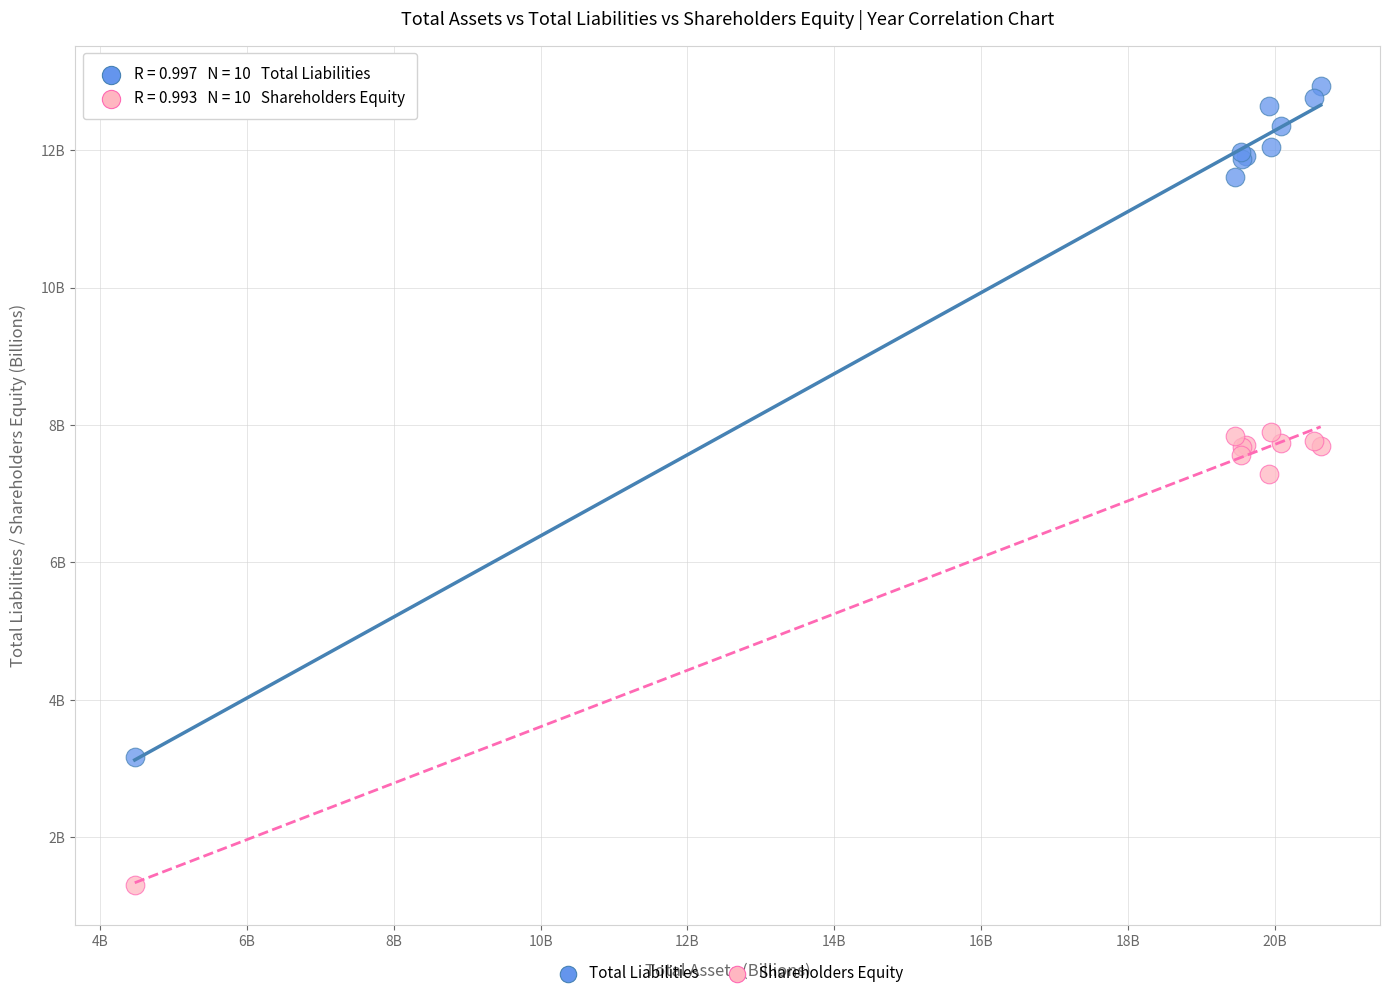

Which series has the widest spread of Y values?

Total Liabilities